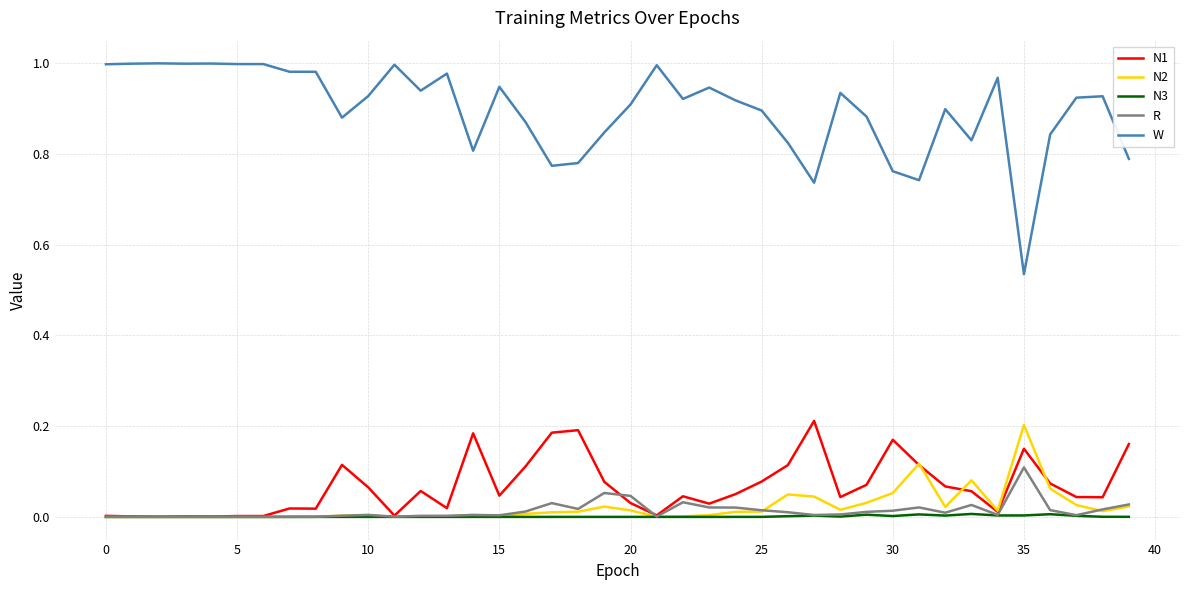

In N1, how many points are higher than both neighbors (excluding endpoints)?

10